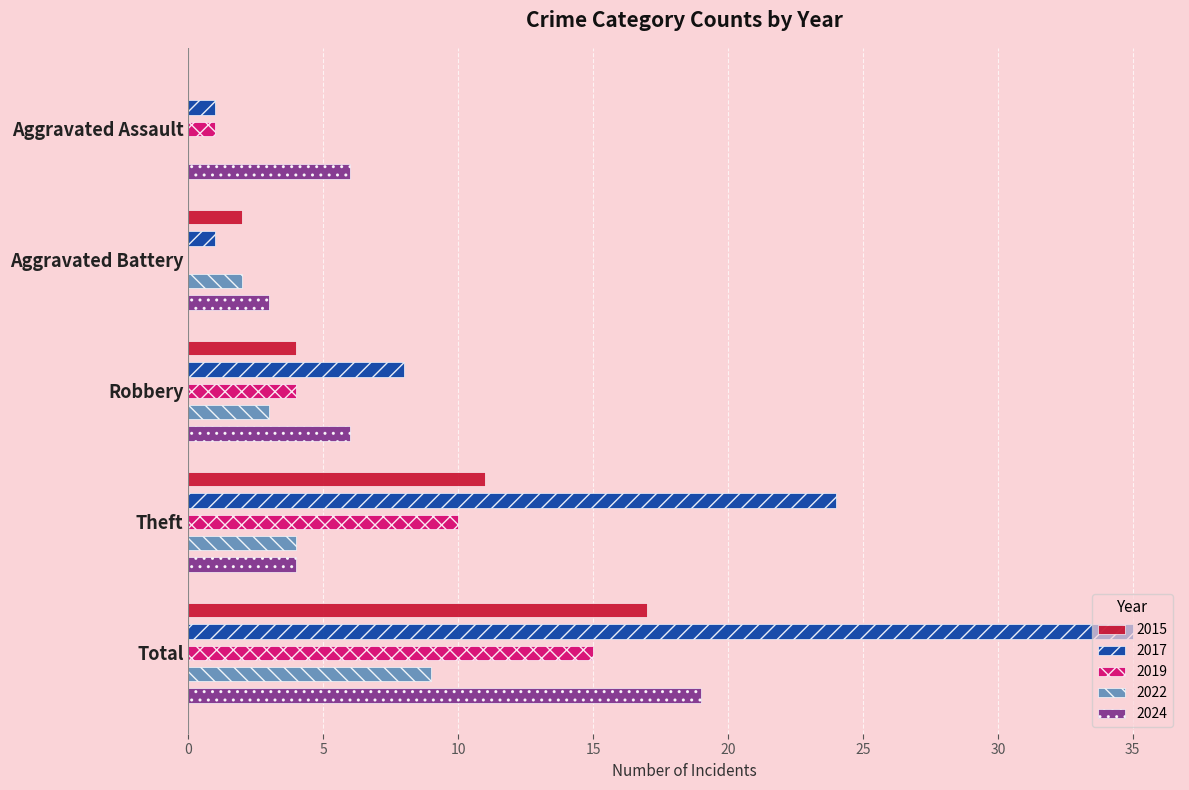

What is the total value across all series at Theft?

53